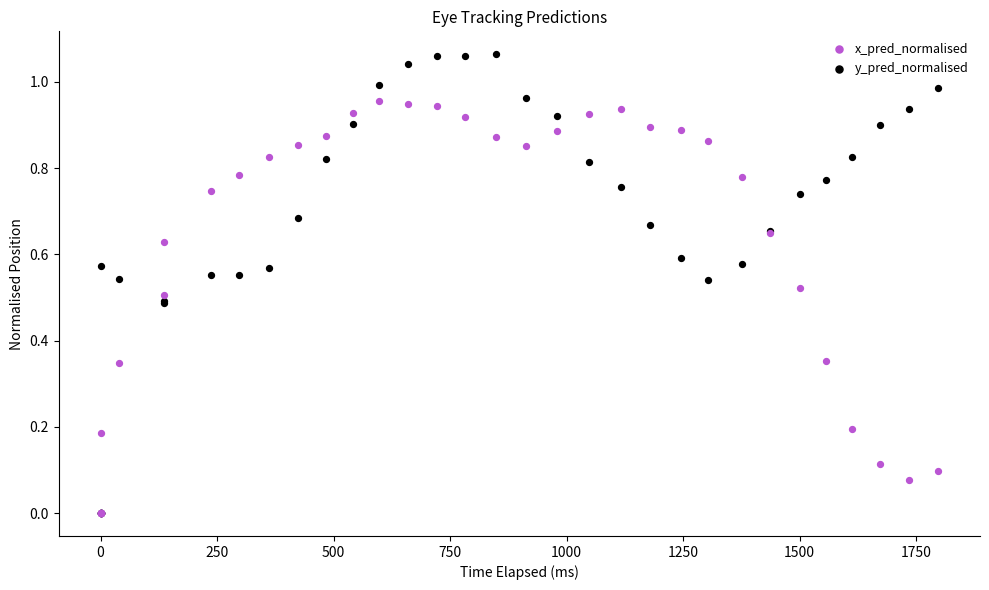

What are all the series names shown in the legend?

x_pred_normalised, y_pred_normalised